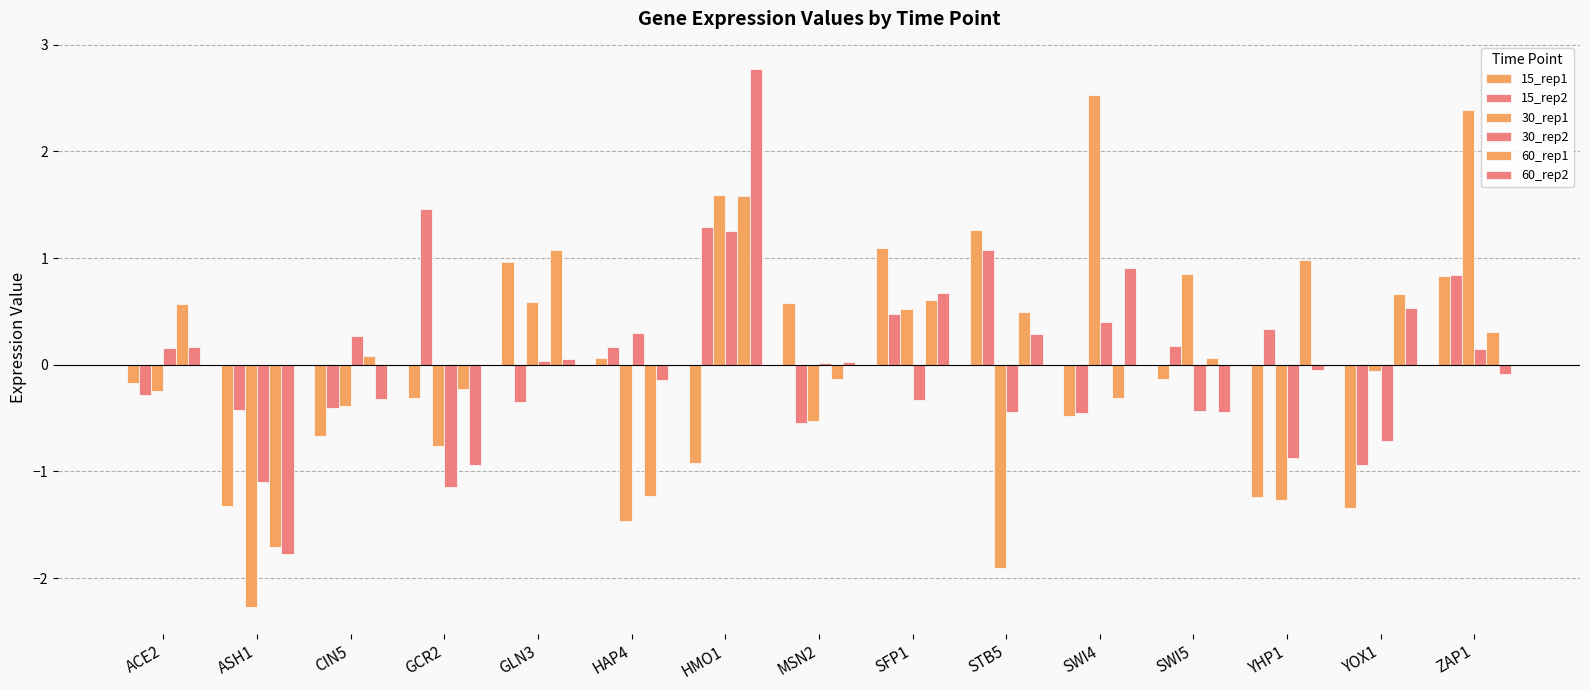

How many values in the 60_rep1 series exceed 0?

10